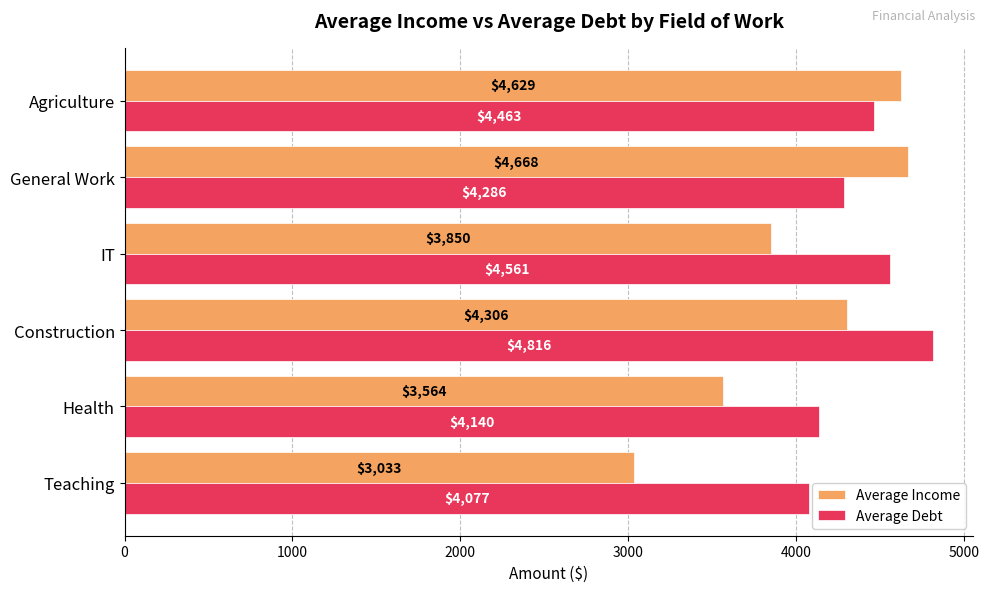

At which category is the sum across all series the highest?

Construction